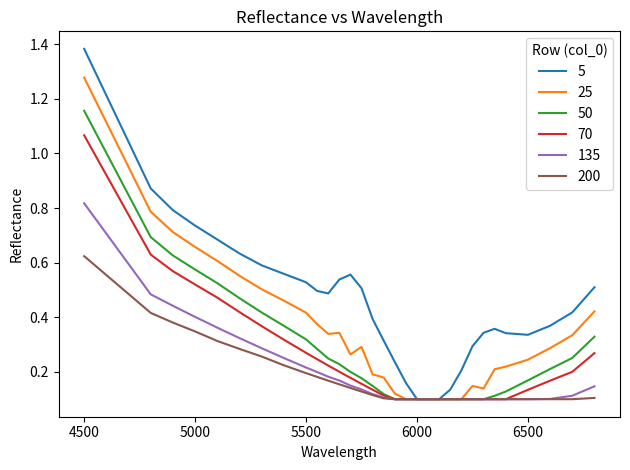

List the series in order of their peak value, lowest first.

200, 135, 70, 50, 25, 5